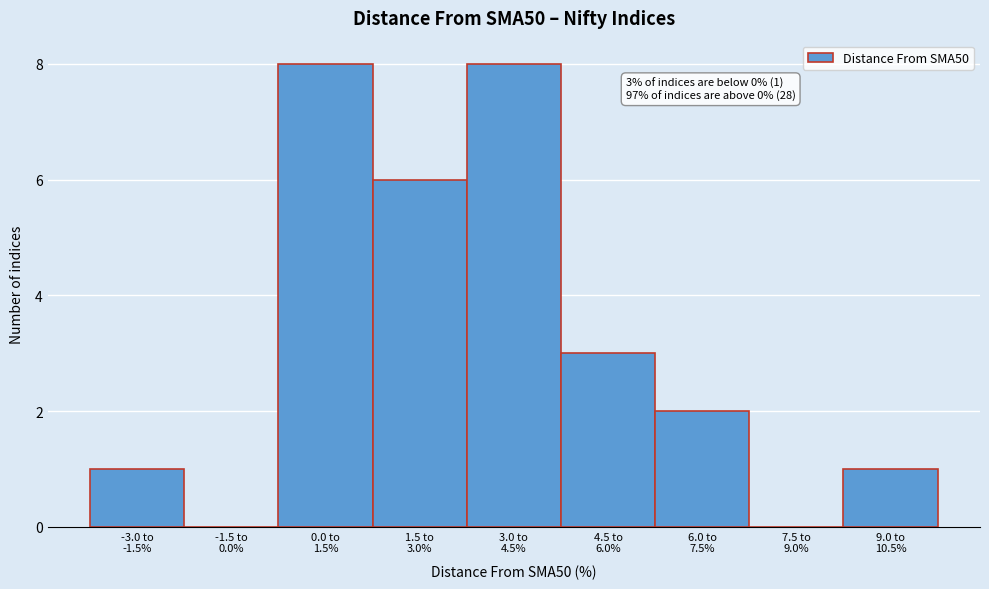

What is the maximum value shown in the chart?

8